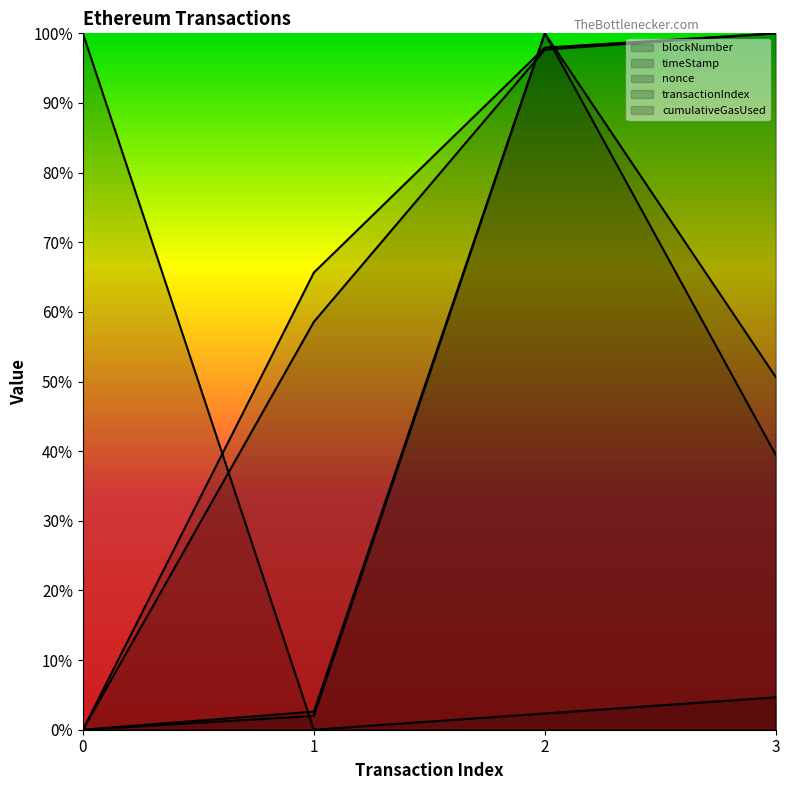

Reading left to right, extract all data points from this chart.

blockNumber: 0.0	0.7	1.0	1.0
timeStamp: 0.0	0.6	1.0	1.0
nonce: 1.0	0.0	0.0	0.0
transactionIndex: 0.0	0.0	1.0	0.5
cumulativeGasUsed: 0.0	0.0	1.0	0.4